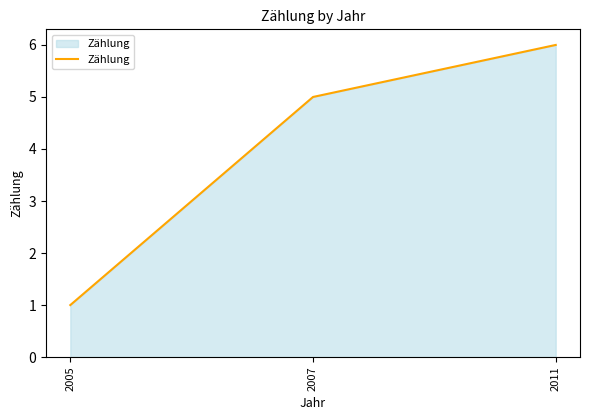

Which label corresponds to the smallest value in the chart?

2005